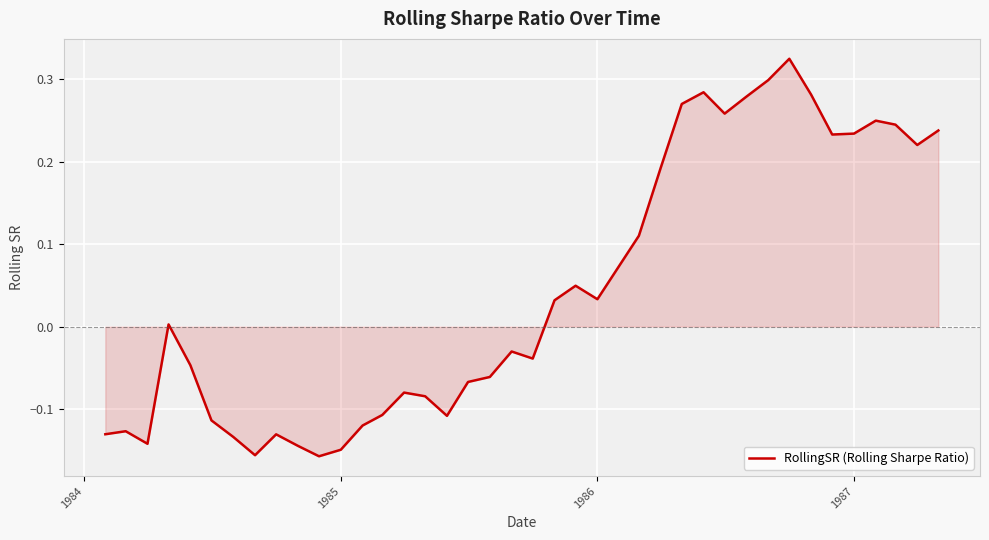

What is the difference between the maximum and minimum values?

0.5